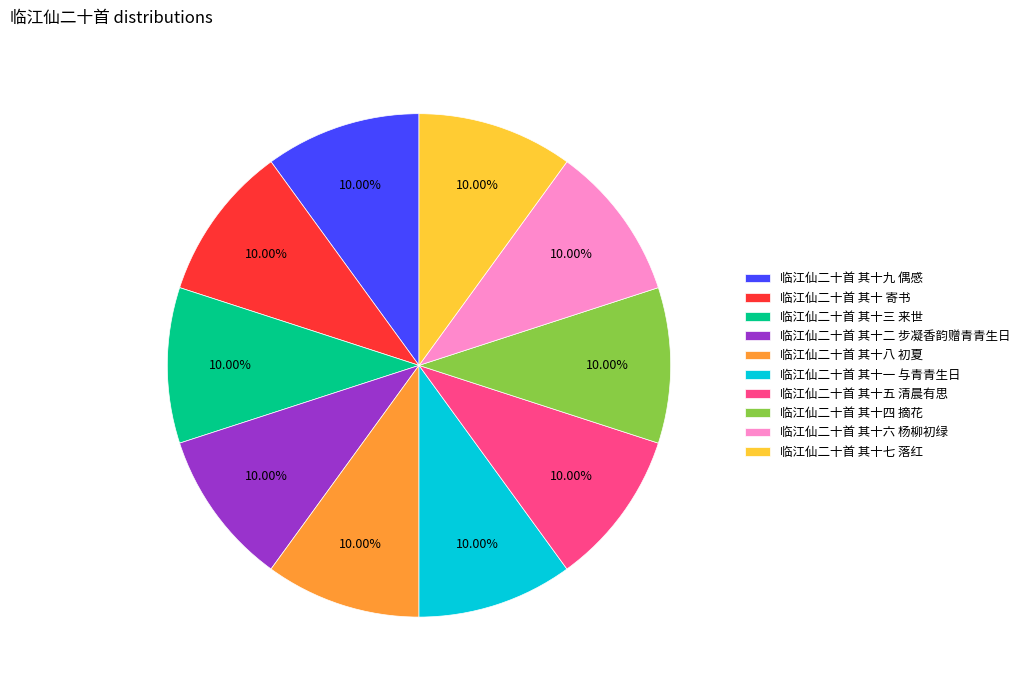

True or false: 临江仙二十首 其十九 偶感 accounts for 10% of the total.

True